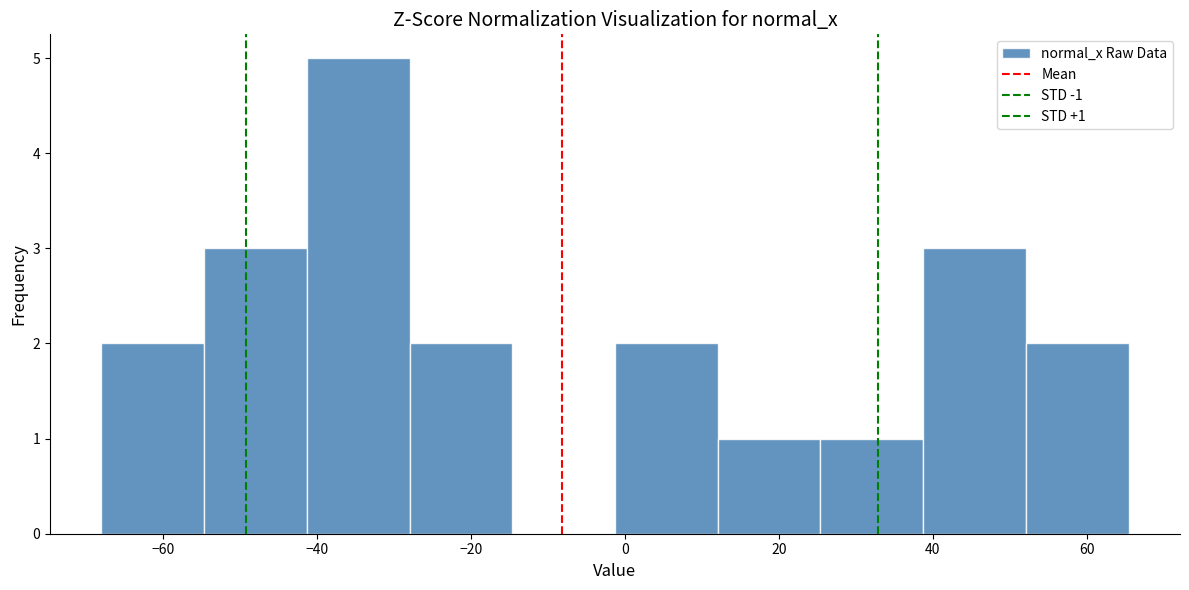

Which range on the x-axis has the tallest bar?

-42 to -28